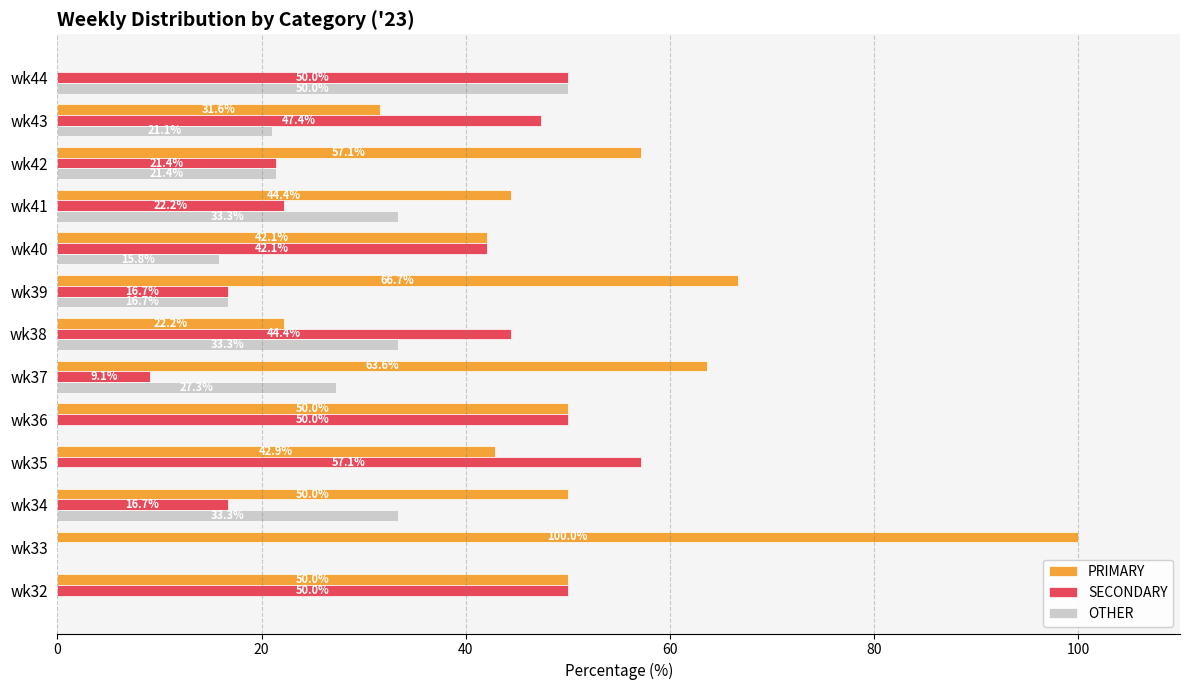

What is the highest value of the PRIMARY series?

100.0